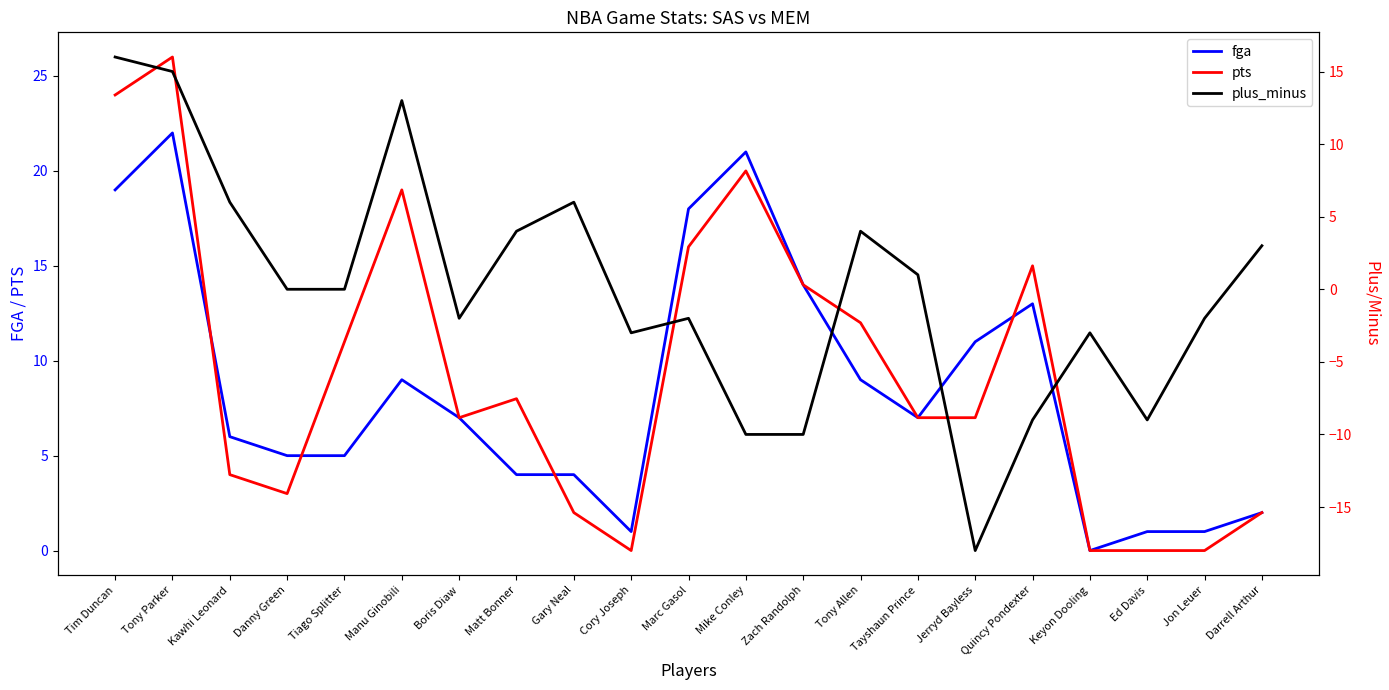

Rank the series by their maximum value, from lowest to highest.

plus_minus, fga, pts